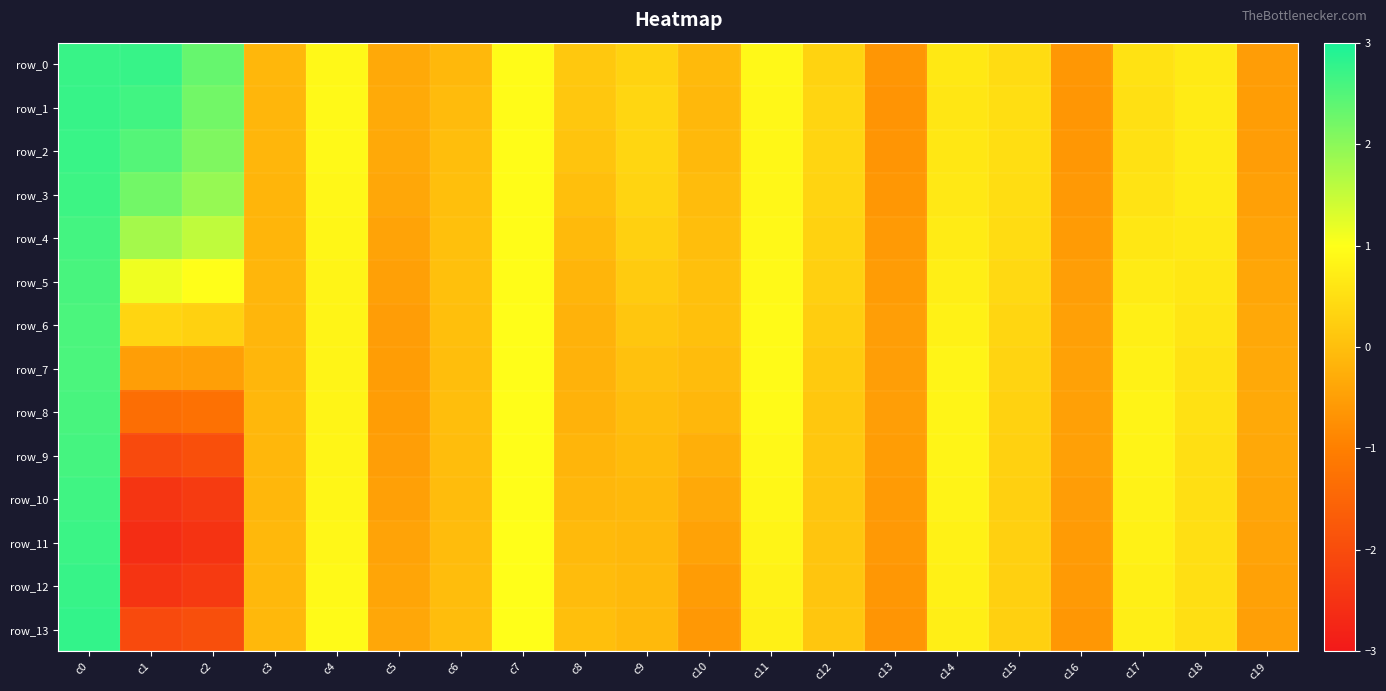

What is the sum of the row_10 values at c14 and c16?

0.3